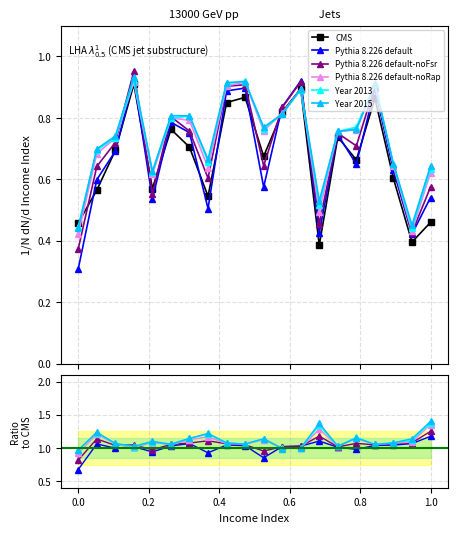

The value of Pythia 8.226 default-noFsr at 0.6 is 0.4. True or false?

False